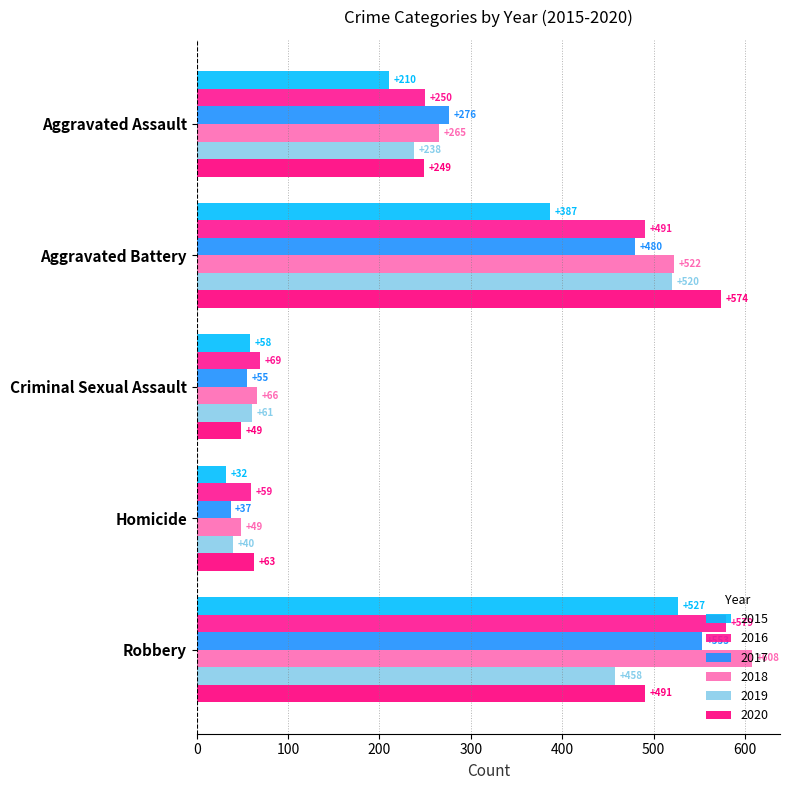

At how many categories does at least one series exceed 411?

2